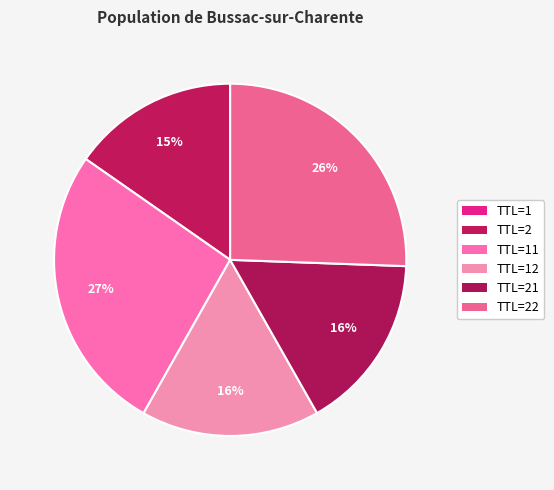

Count the number of slices in the pie.

6